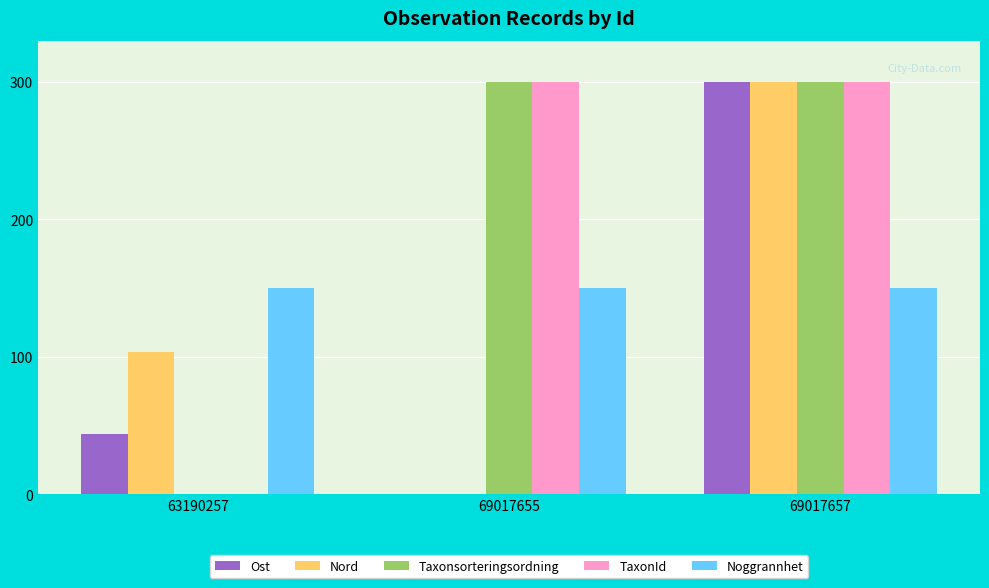

What is the difference between the TaxonId values at 69017655 and 63190257?

300.0